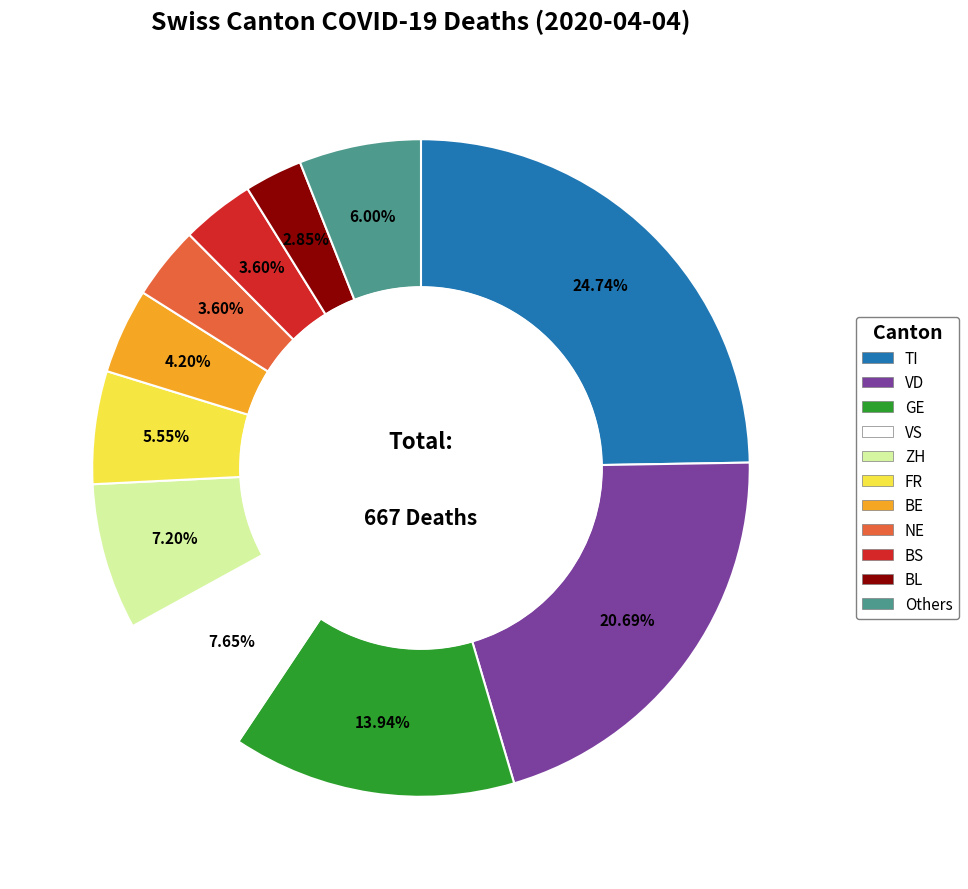

True or false: ZH accounts for 7% of the total.

True